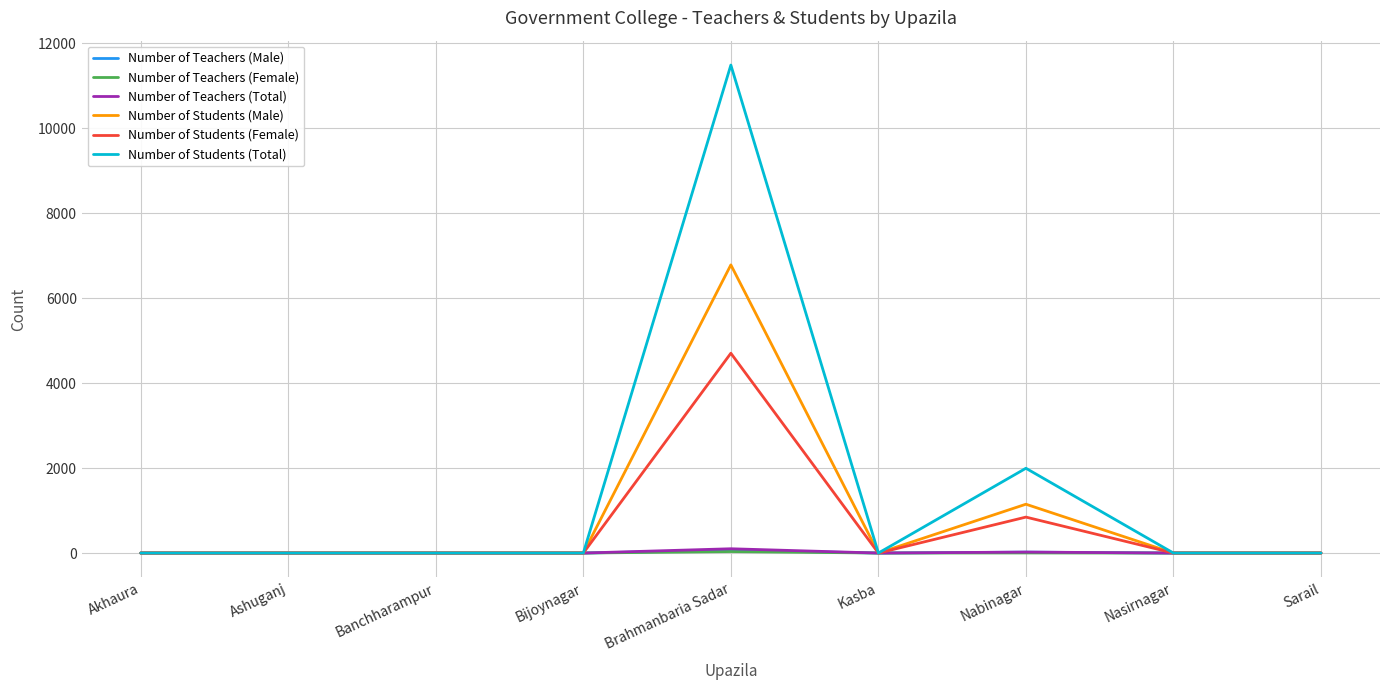

How many series are shown in this chart?

6